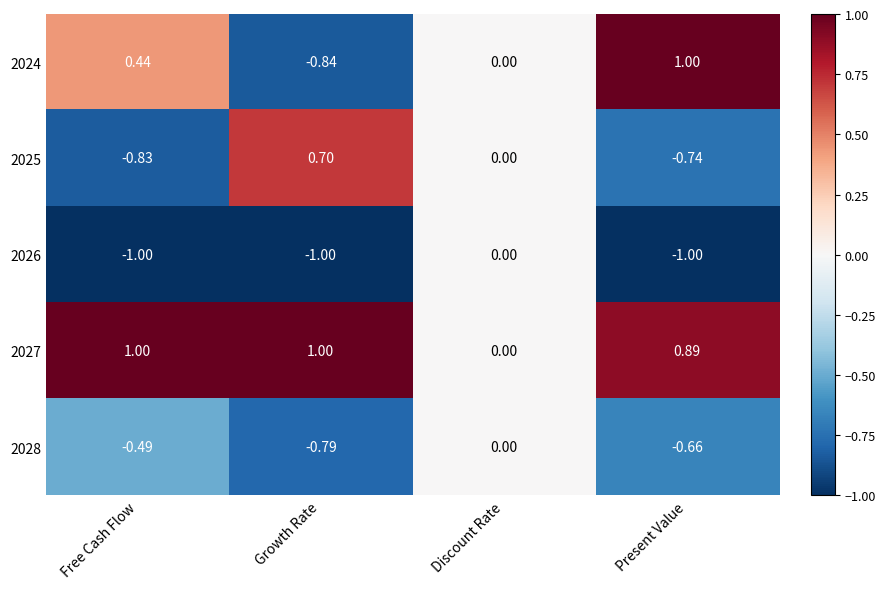

Is the value of 2026 at Growth Rate greater than the value of 2028 at Present Value?

No